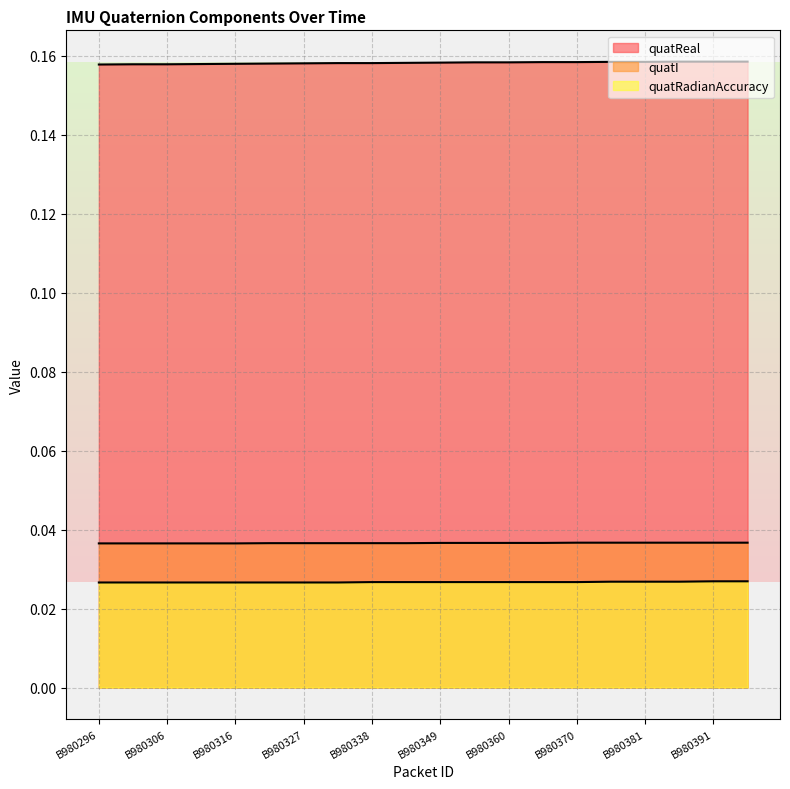

Between B980375 and B980396, which is larger?

B980396